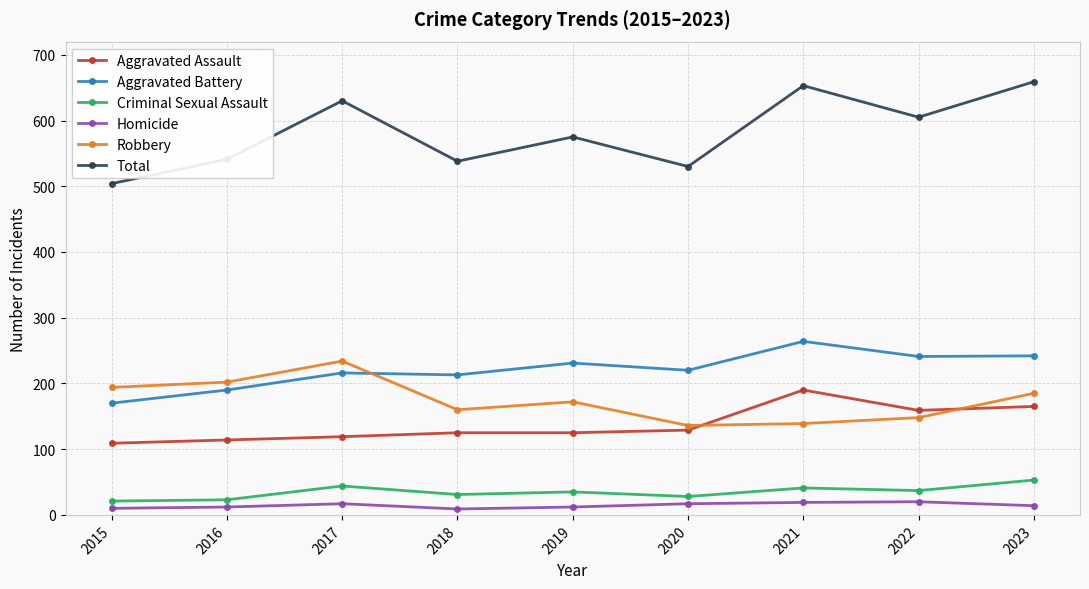

The Aggravated Assault series shows 89 at 2021. True or false?

False